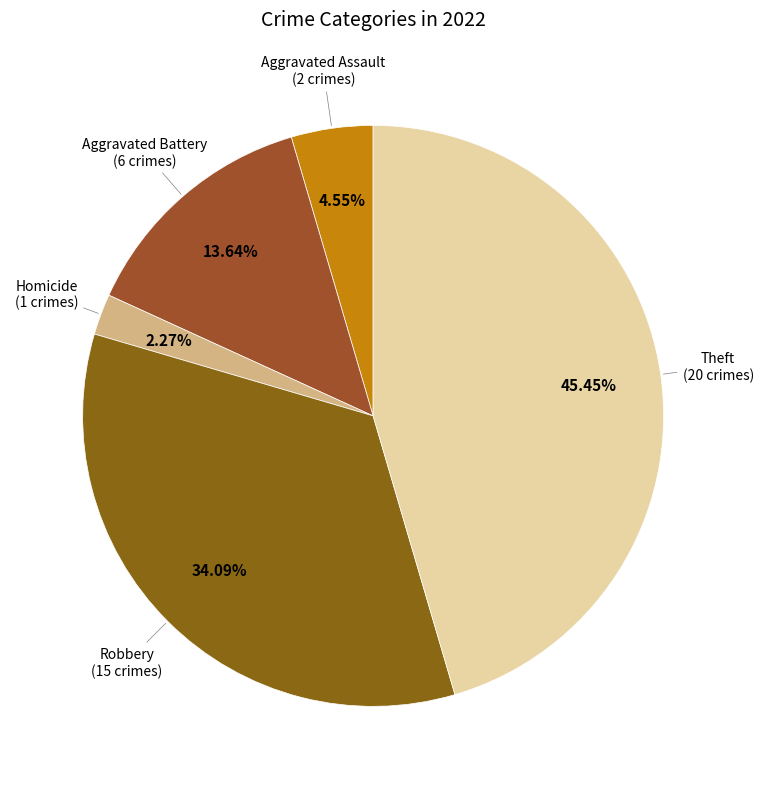

How many segments does this pie chart have?

5